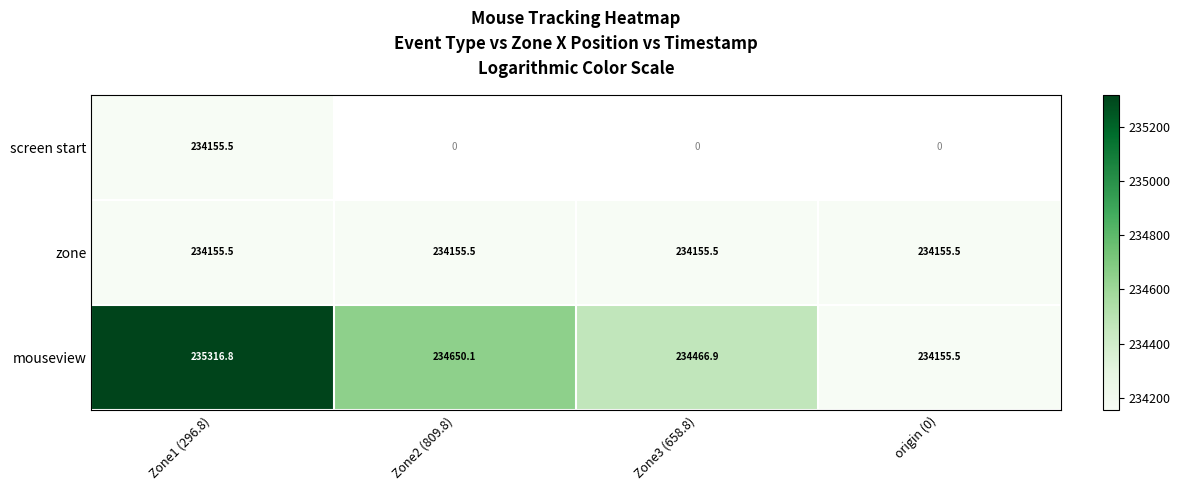

How many categories are shown in the chart?

4